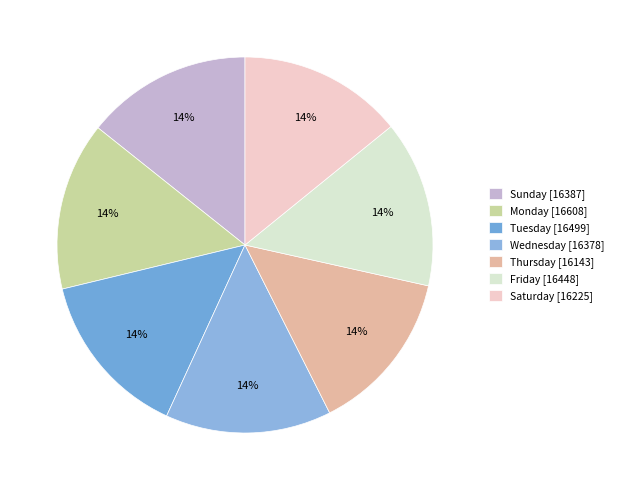

How many segments does this pie chart have?

7